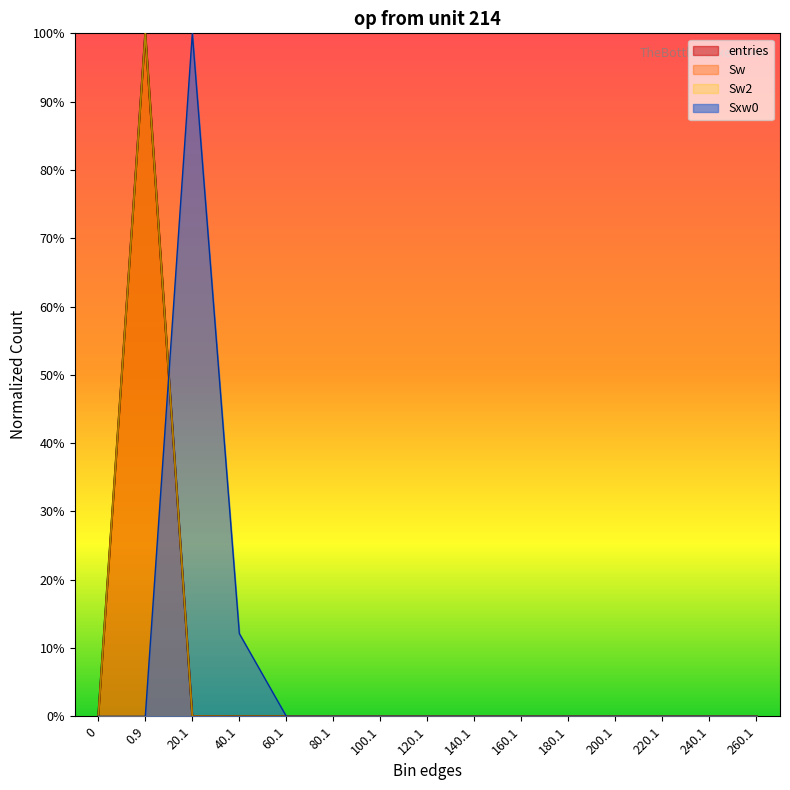

True or false: Sw2 and Sw cross at least once.

False